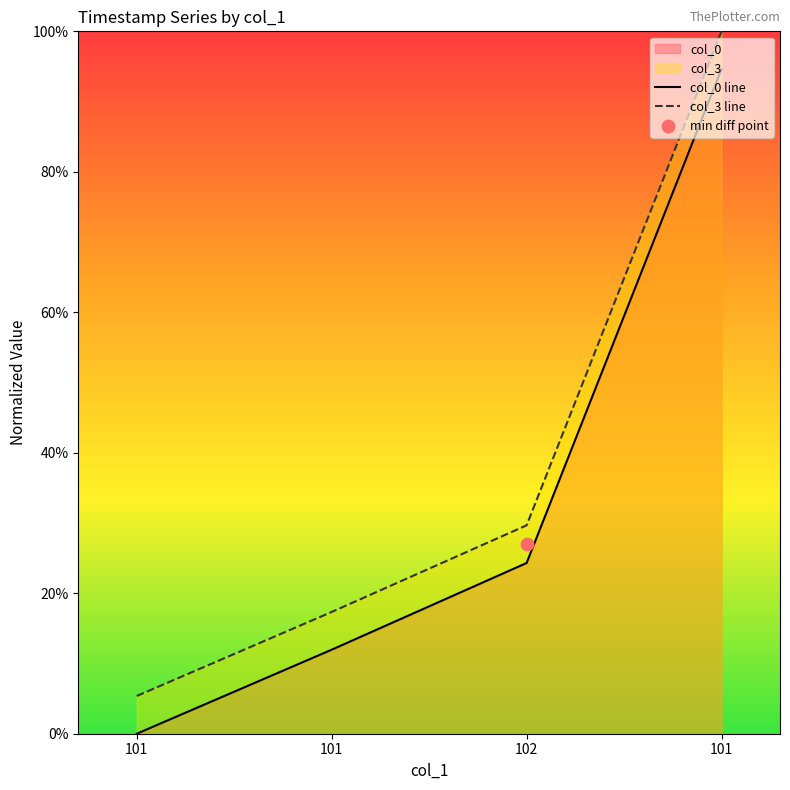

At which category is the sum across all series the highest?

101